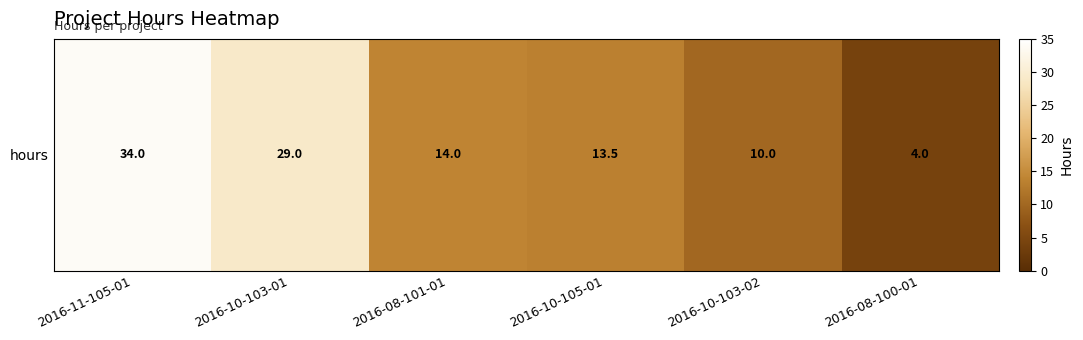

Which category has the lowest value across all series?

2016-08-100-01